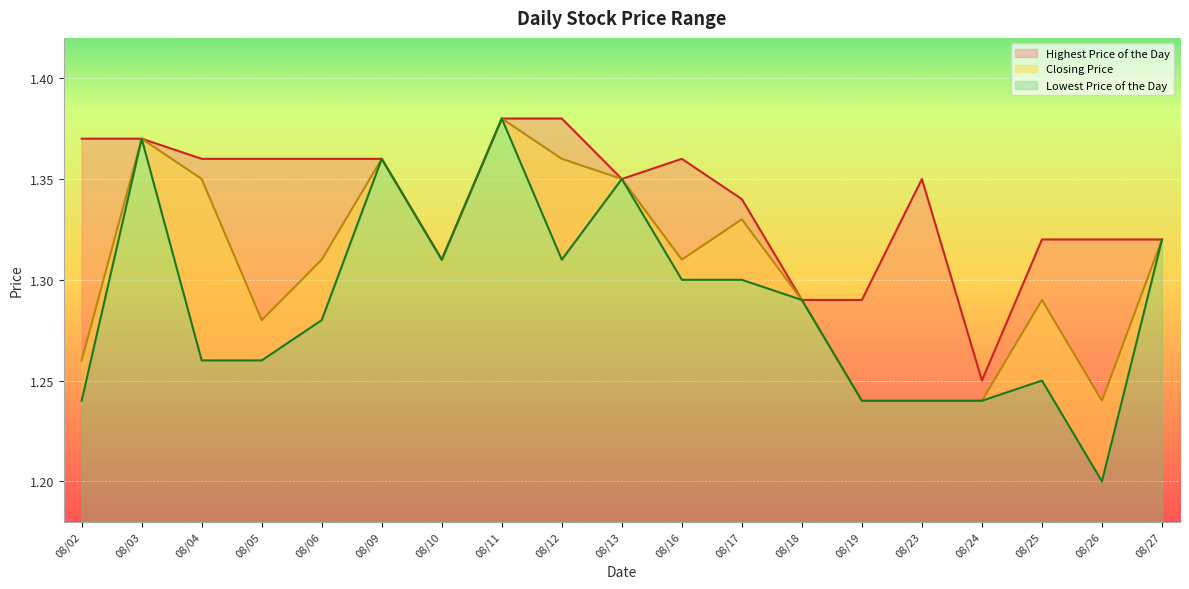

Where is Lowest Price of the Day nearest to the value 1?

08/26